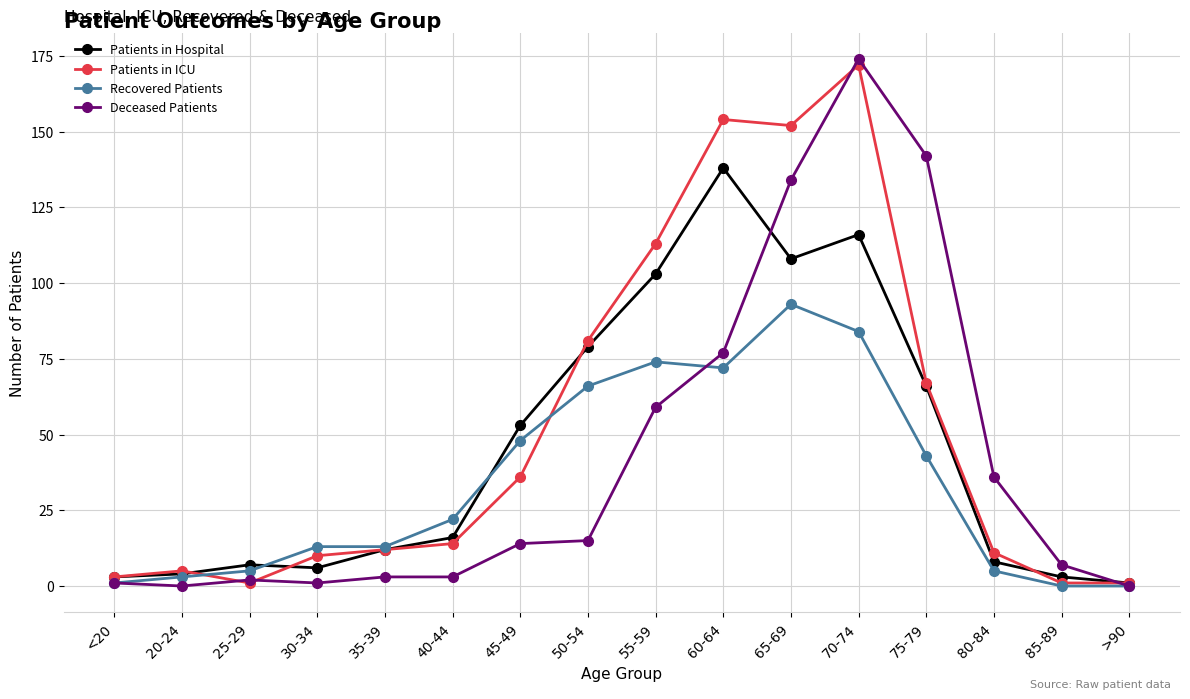

What is the difference between the maximum and minimum values in the Deceased Patients series?

174